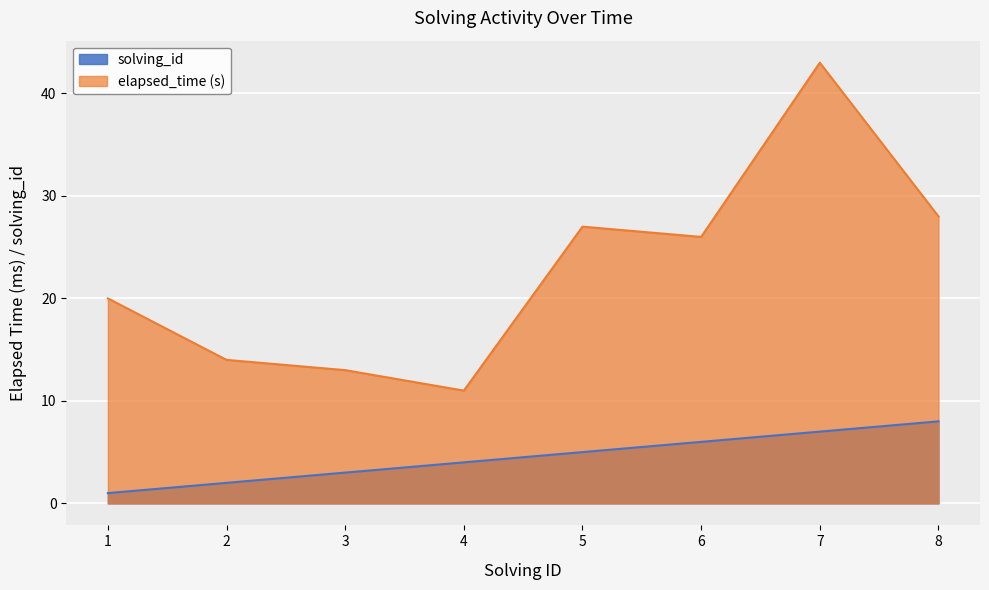

Which has a higher value, 6 or 8?

8